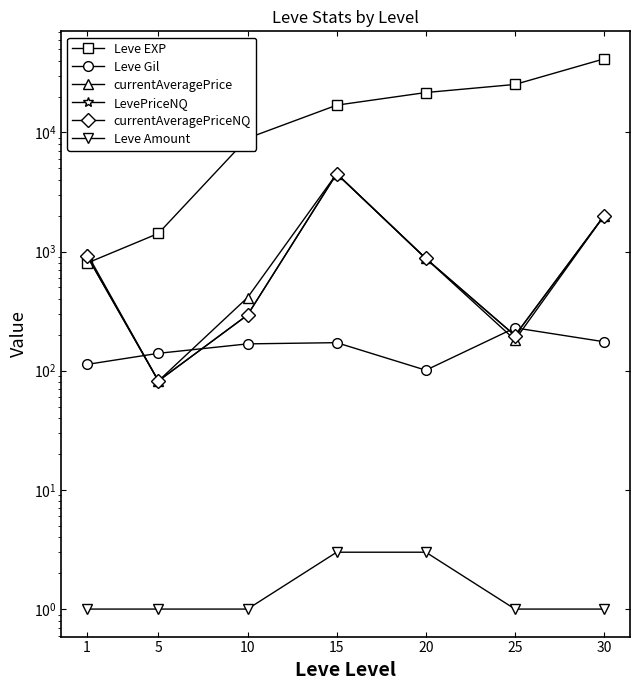

True or false: Leve Amount has more than 2 points higher than both neighbors.

False